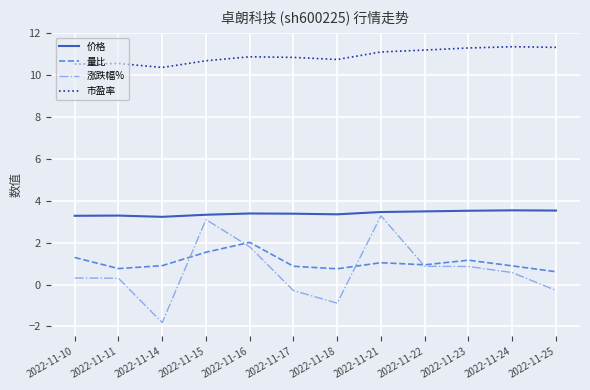

Rank the series at 2022-11-11 from lowest to highest value.

涨跌幅%, 量比, 价格, 市盈率